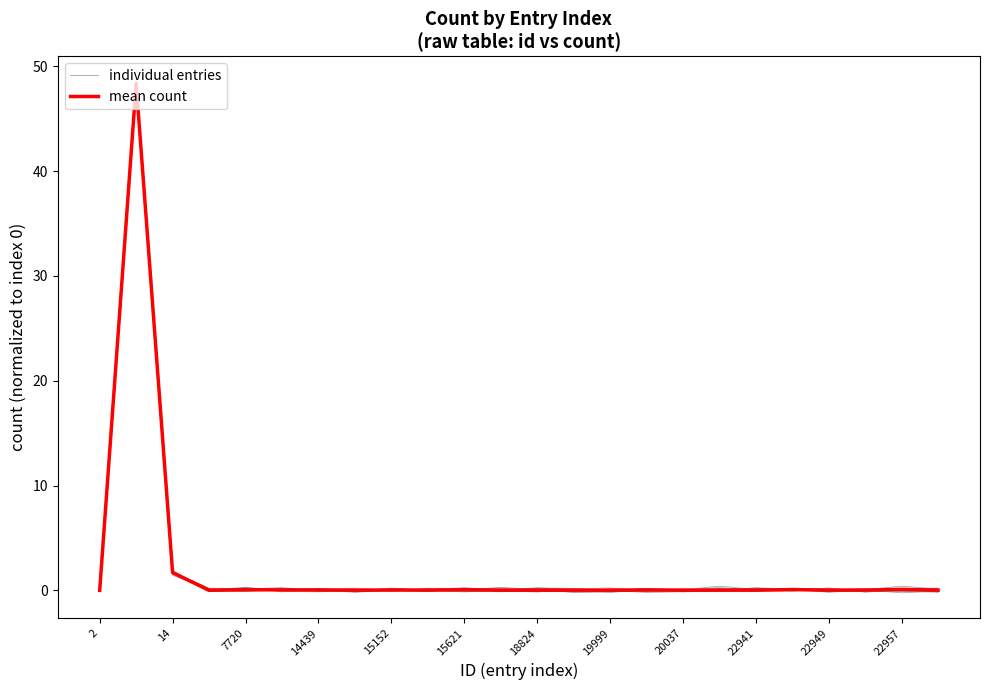

Where is individual entries nearest to the value 24?

14